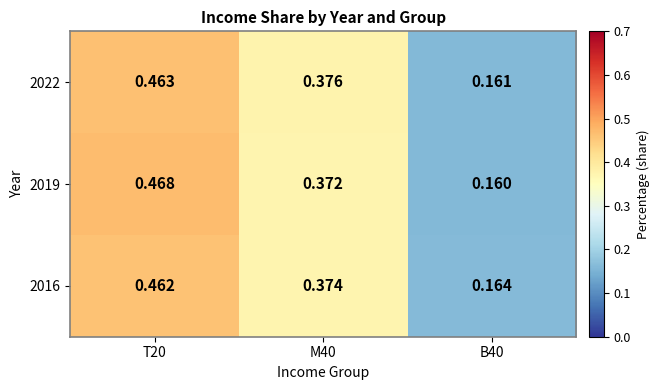

Is the value of 2019 at M40 greater than the value of 2022 at T20?

No